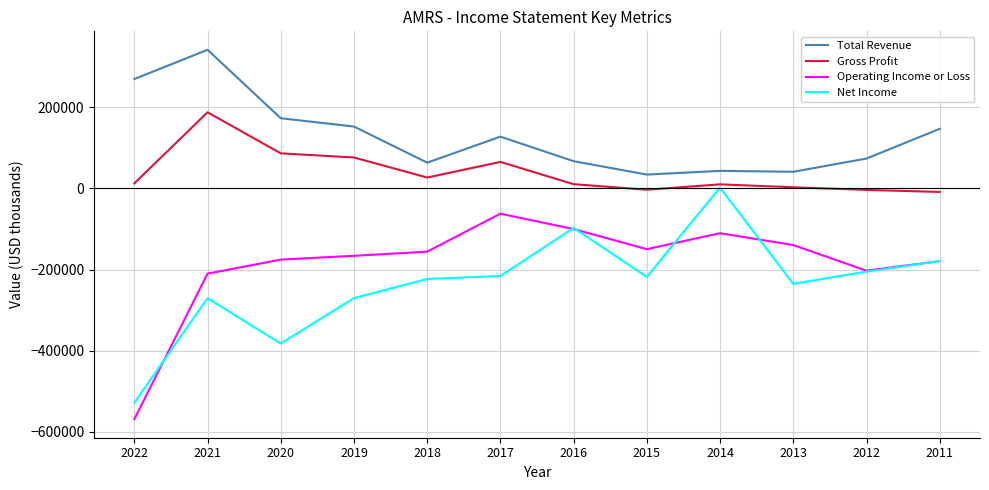

Which series changed the most between 2021 and 2018?

Total Revenue